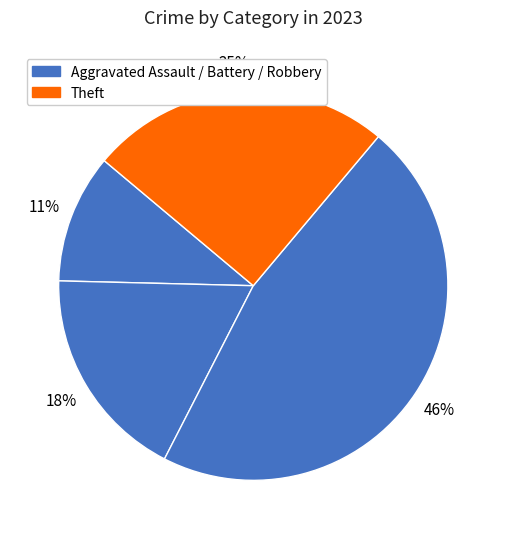

Count the number of slices in the pie.

4